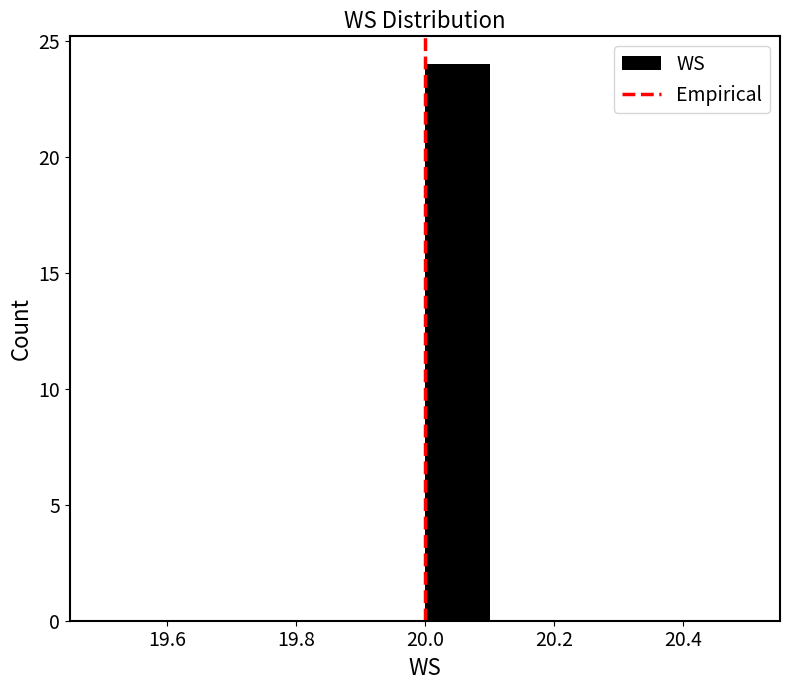

Which range on the x-axis has the tallest bar?

20.0 to 20.1